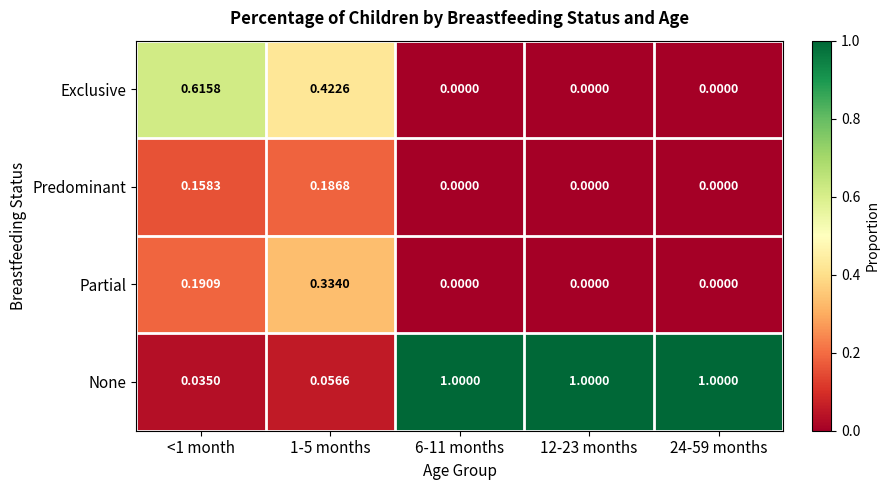

Which series has the widest spread of values?

None